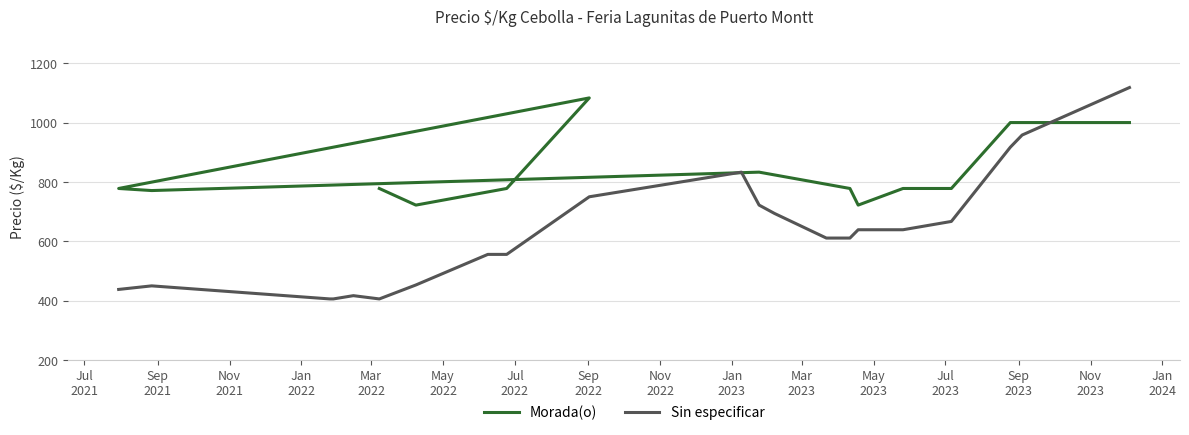

What is the difference between the maximum and second lowest values in the Precio ¢/Kg (Morada) series?

361